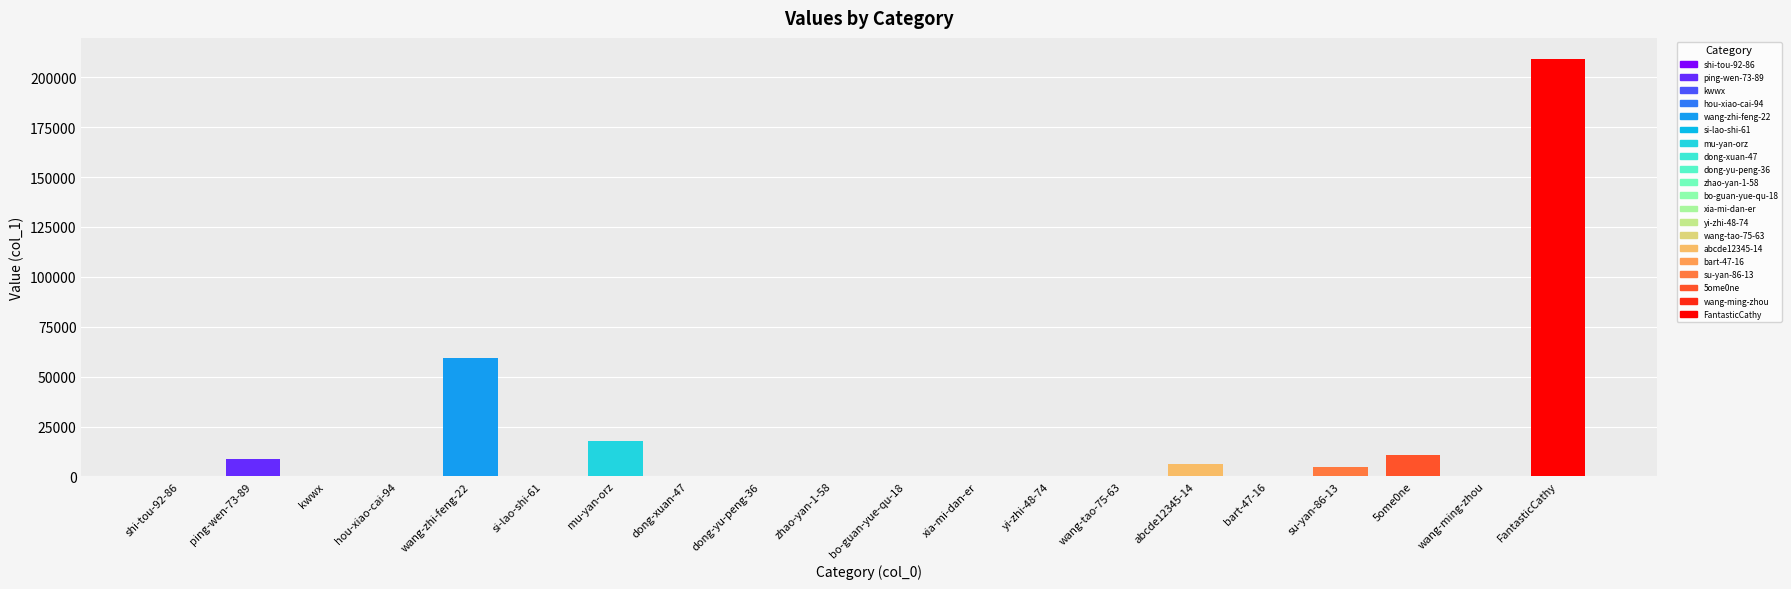

Reading left to right, list all the values displayed in this chart.

shi-tou-92-86=21	ping-wen-73-89=8529	kwwx=5	hou-xiao-cai-94=91	wang-zhi-feng-22=59527	si-lao-shi-61=305	mu-yan-orz=17977	dong-xuan-47=21	dong-yu-peng-36=17	zhao-yan-1-58=2	bo-guan-yue-qu-18=7	xia-mi-dan-er=61	yi-zhi-48-74=7	wang-tao-75-63=20	abcde12345-14=5983	bart-47-16=290	su-yan-86-13=4930	5ome0ne=10790	wang-ming-zhou=74	FantasticCathy=209251